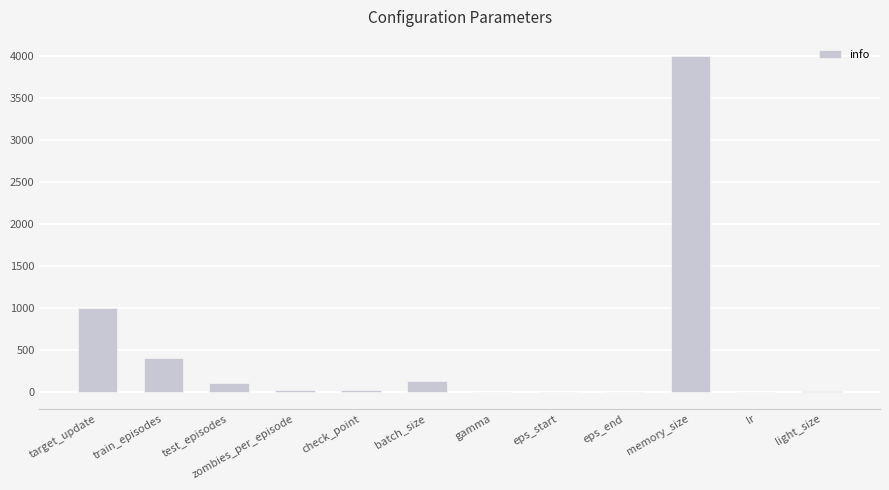

The value at train_episodes is 267.4. True or false?

False